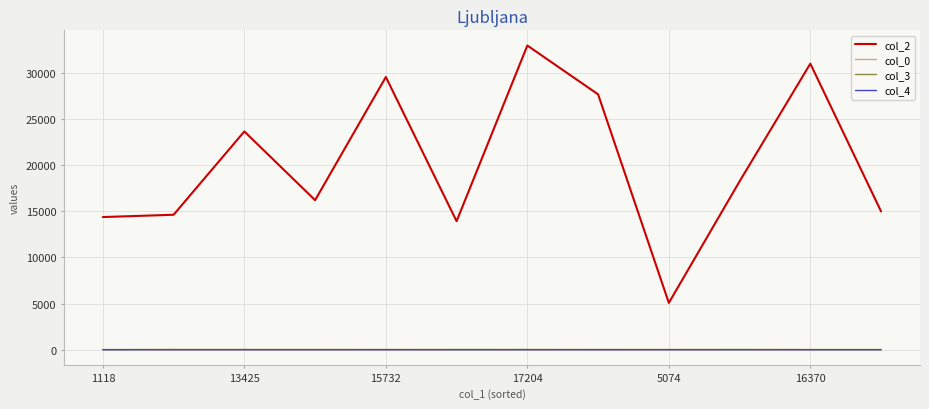

True or false: col_3 and col_2 cross at least once.

False